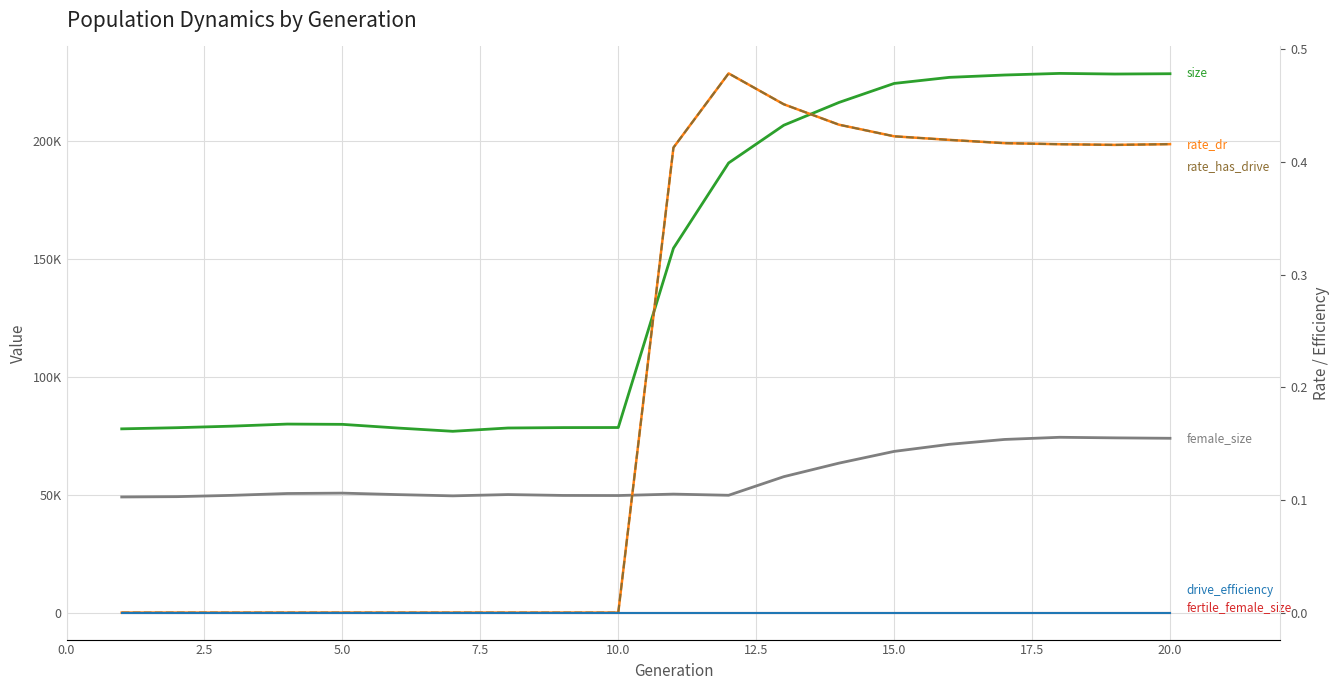

True or false: size and fertile_female_size intersect in this chart.

False